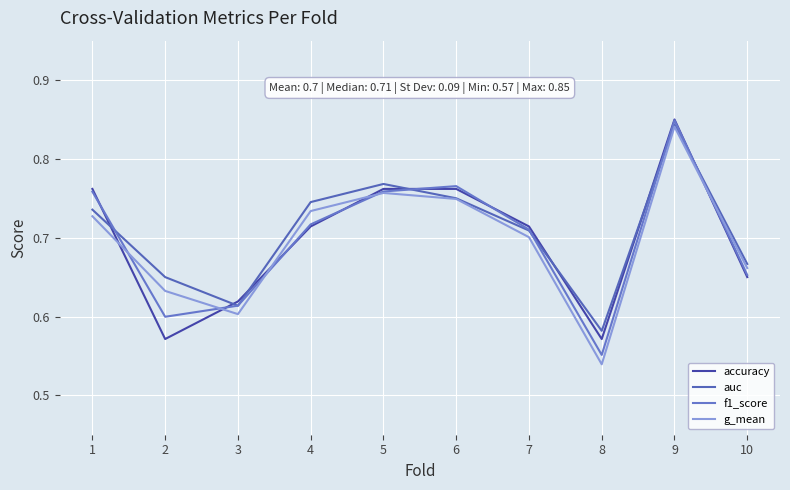

Where is g_mean nearest to the value 0?

8